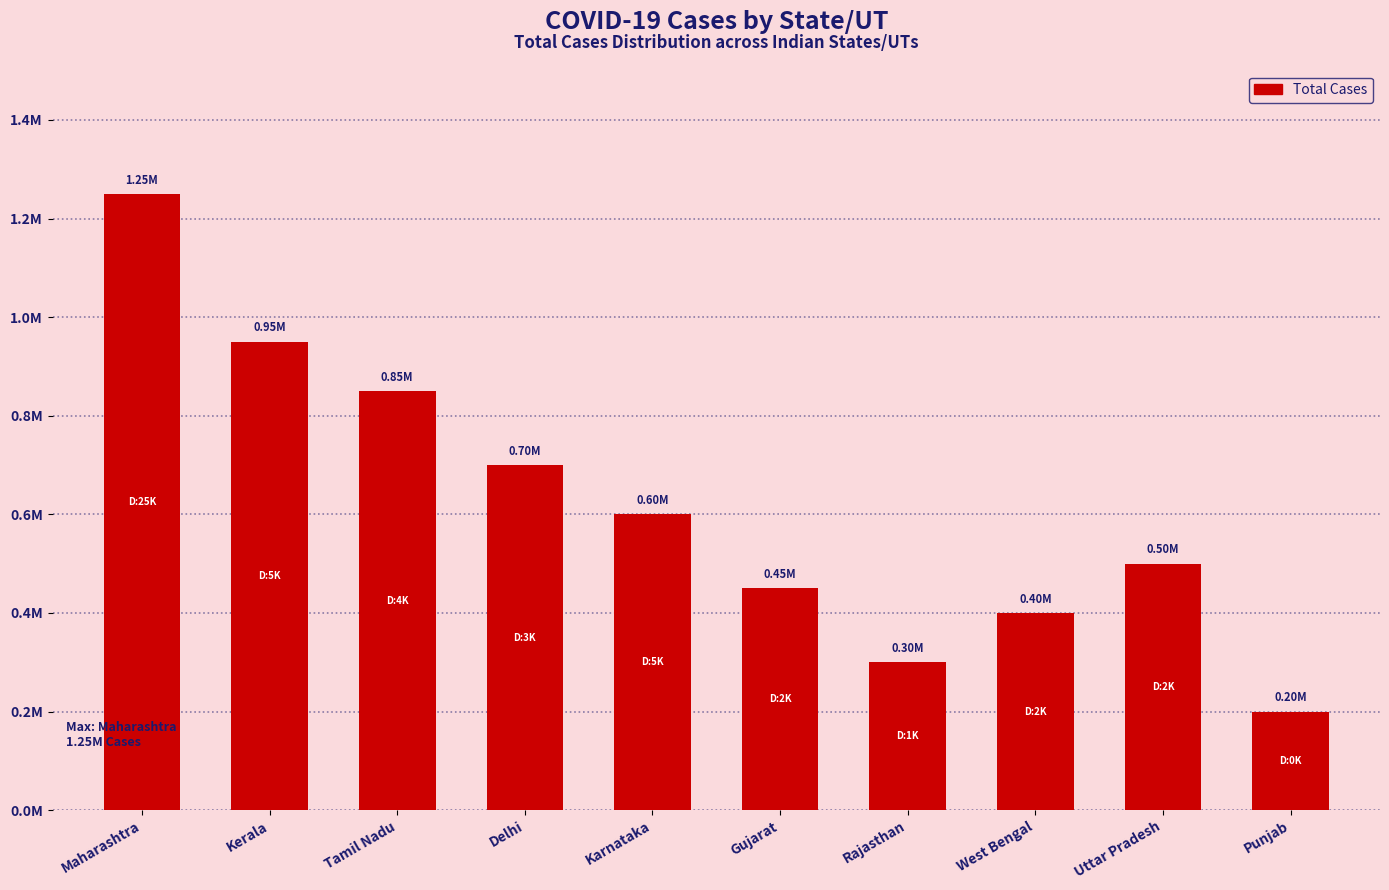

Reading right to left, list all the values displayed in this chart.

Punjab=200000	Uttar Pradesh=500000	West Bengal=400000	Rajasthan=300000	Gujarat=450000	Karnataka=600000	Delhi=700000	Tamil Nadu=850000	Kerala=950000	Maharashtra=1250000